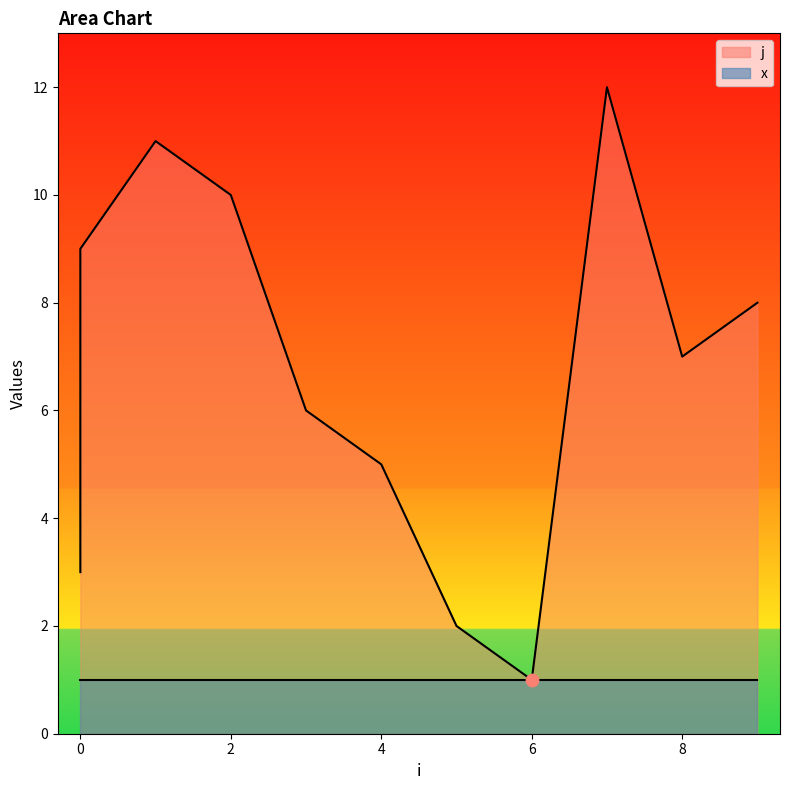

What is the change in value from 7 to 9?

-4